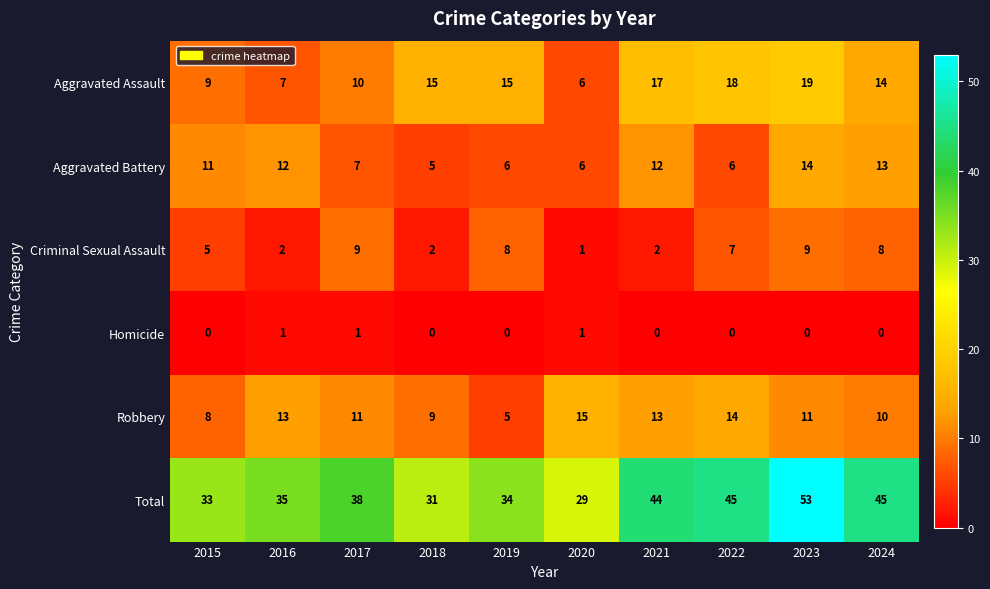

What is the difference between the maximum and minimum values in the Criminal Sexual Assault series?

8